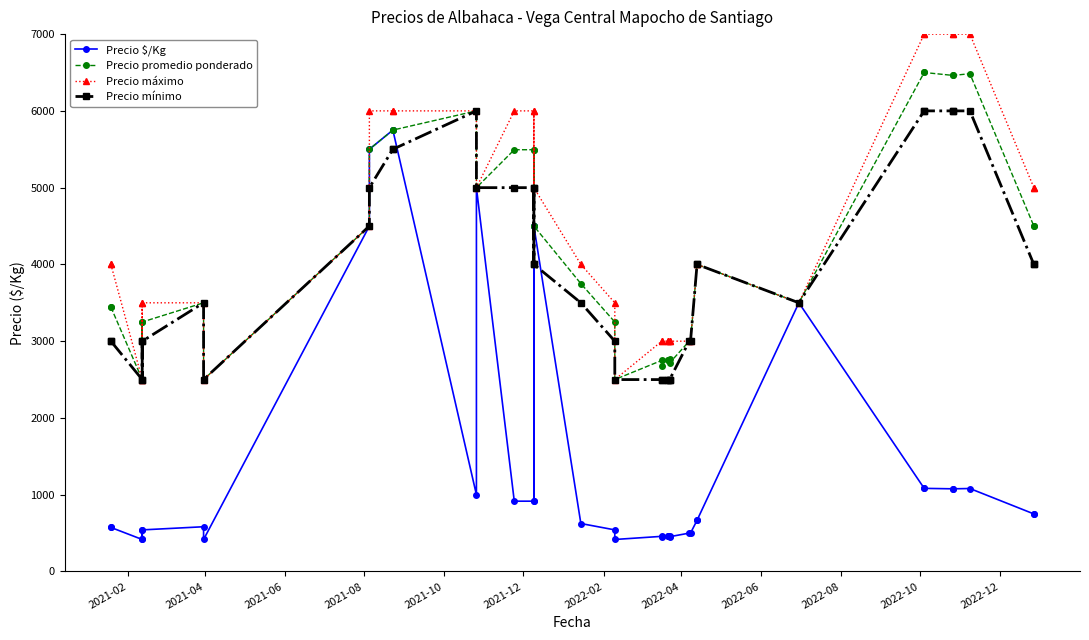

True or false: Precio máximo has more than 0 interior local peaks.

True